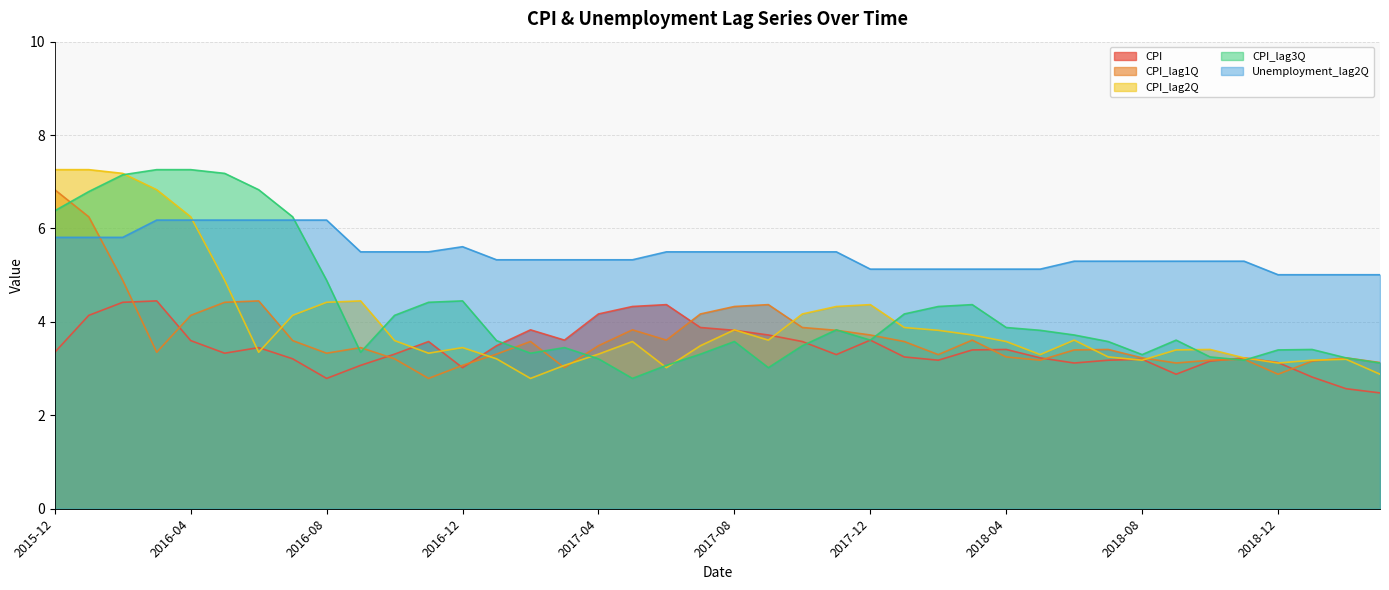

At which label does CPI reach its peak?

2016-03